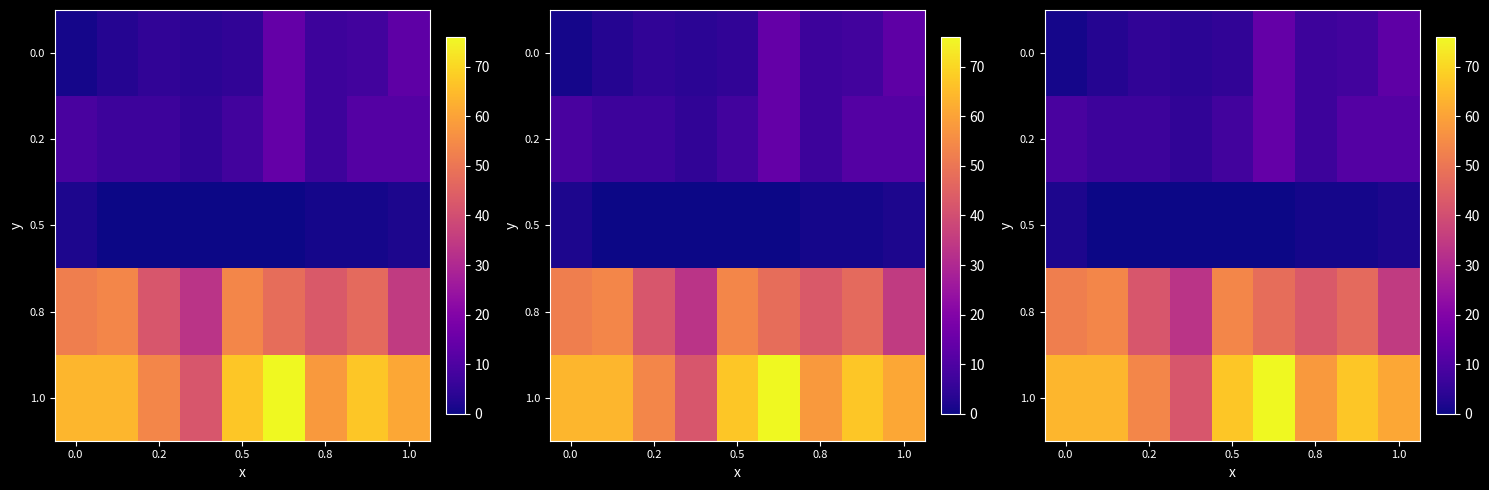

What is the difference between the highest and lowest values at 0.0?

63